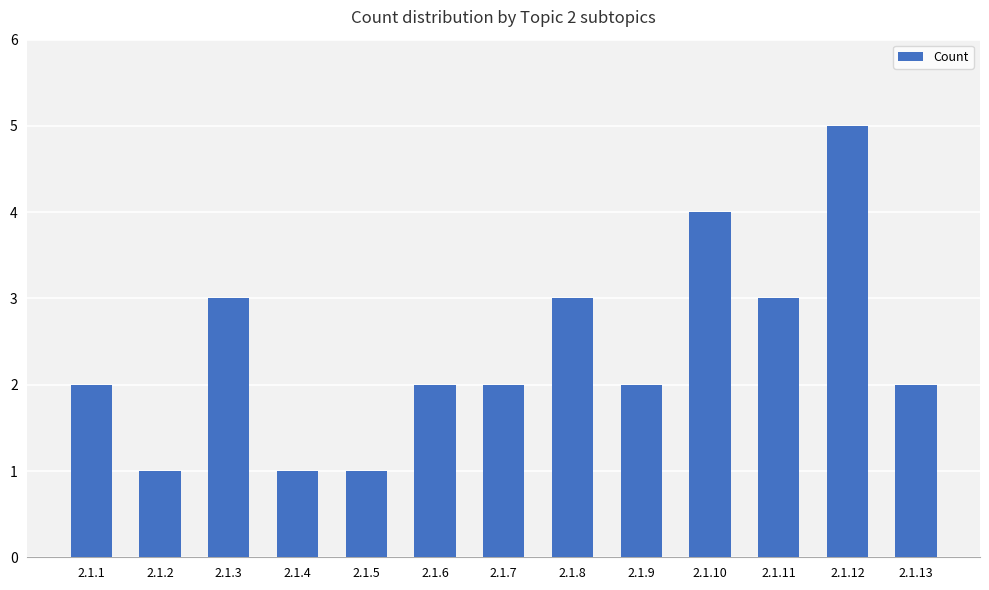

Between 2.1.1 and 2.1.4, which is larger?

2.1.1